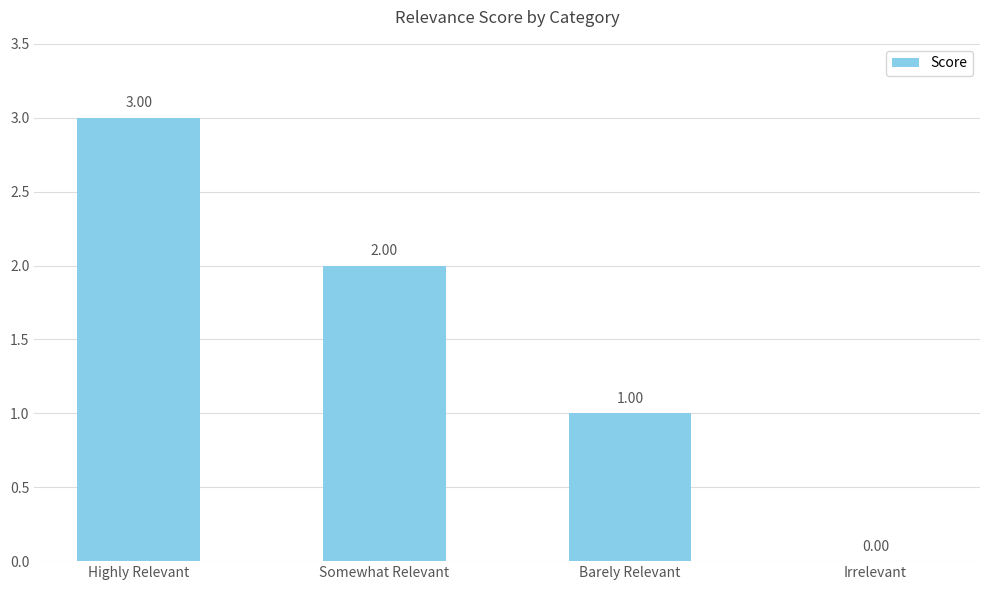

At which category does the chart reach its peak across all series?

Highly Relevant